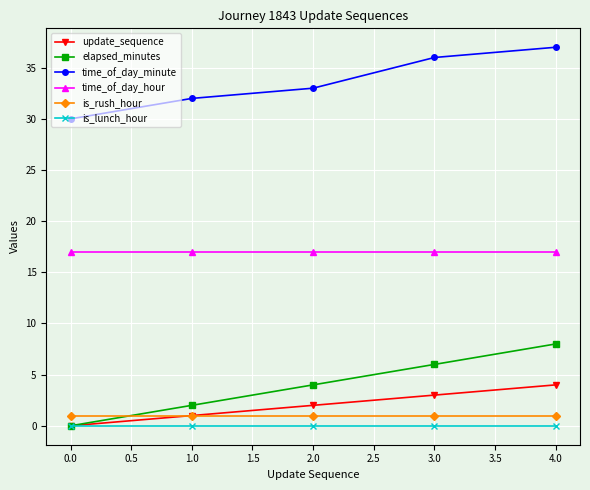

True or false: time_of_day_hour and is_lunch_hour cross at least once.

False